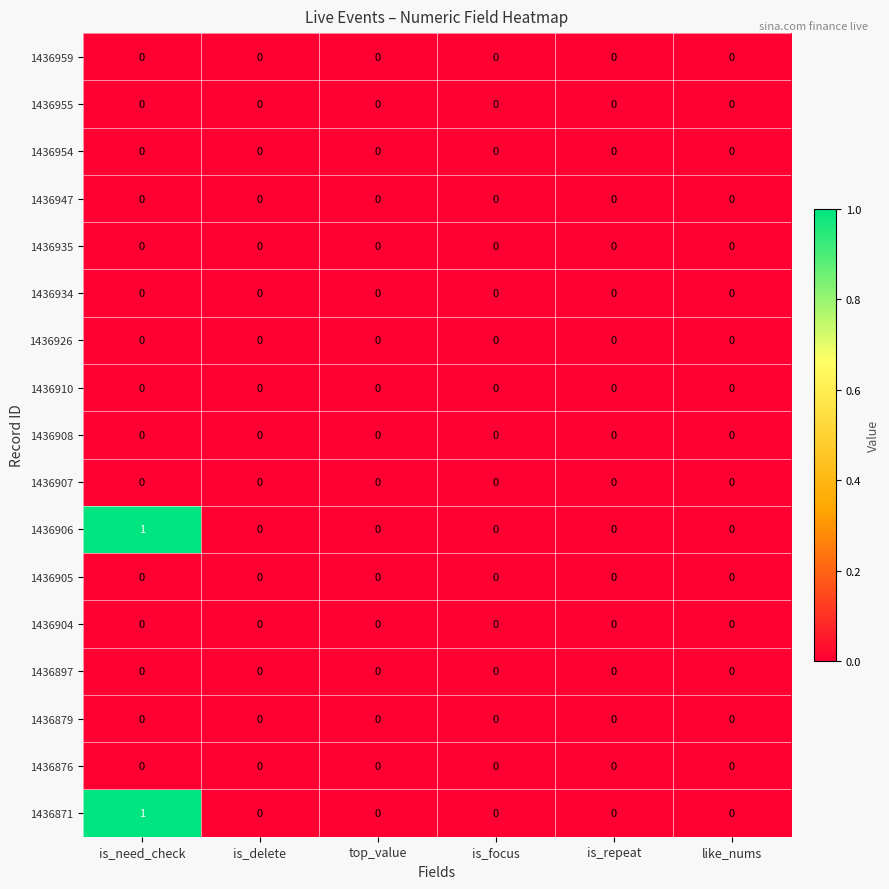

The value of 1436908 at is_delete is 0. True or false?

True